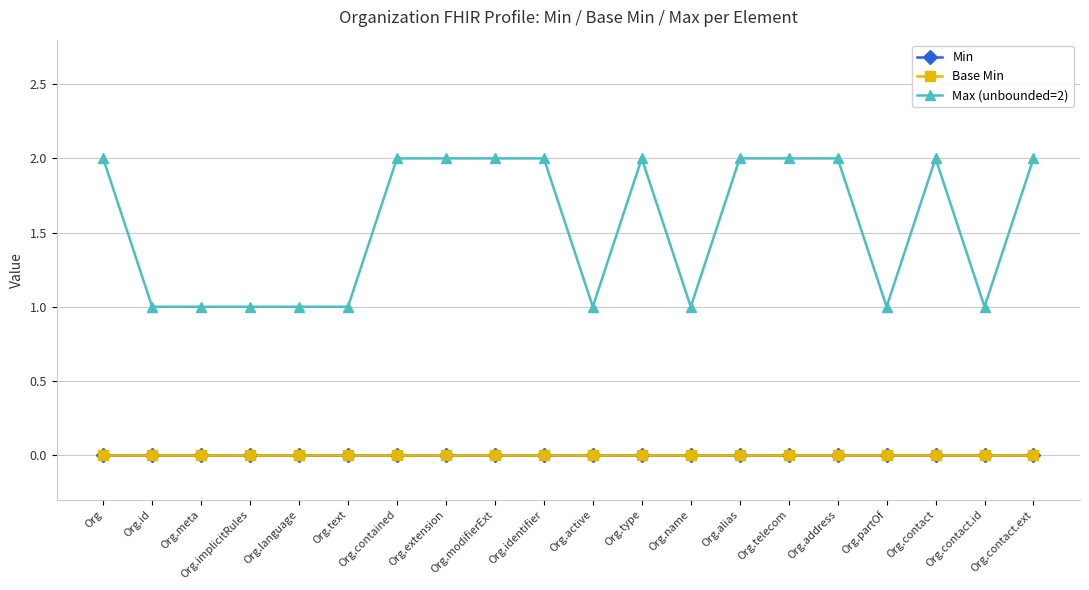

Is this an area chart (filled region under the line)?

No